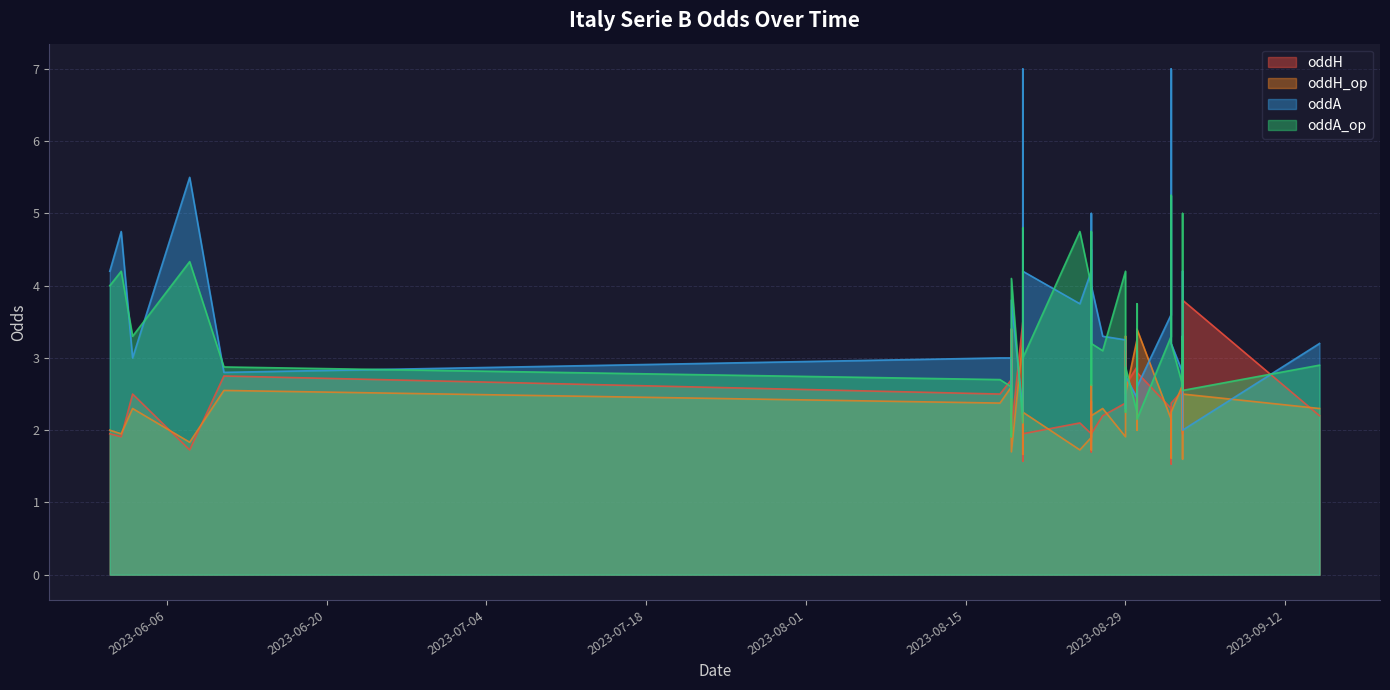

What is the total value across all series at 2023-08-19?

10.9